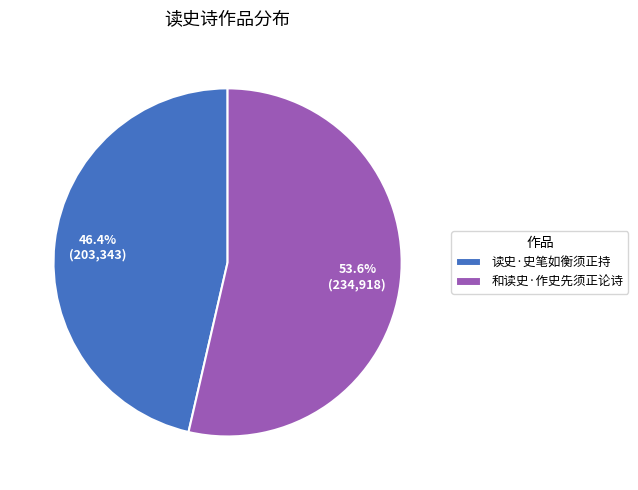

What percentage is NOT represented by 和读史·作史先须正论诗?

46.4%